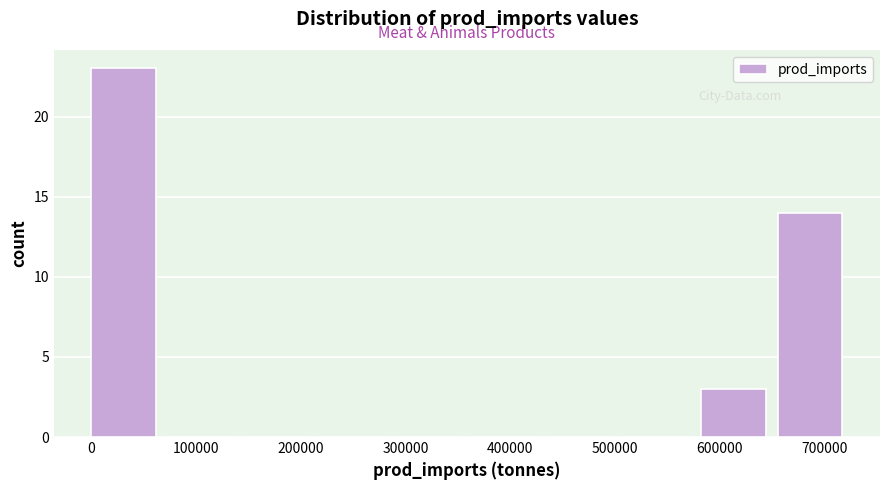

Reading left to right, list every bar in this chart as the range it spans on the x-axis followed by its height. Neither the bar edges nor the heights are printed on the chart, so give them approximately, as read against the axes.

0 to 70000: 23
70000 to 150000: 0
150000 to 220000: 0
220000 to 290000: 0
290000 to 360000: 0
360000 to 440000: 0
440000 to 510000: 0
510000 to 580000: 0
580000 to 660000: 3
660000 to 730000: 14